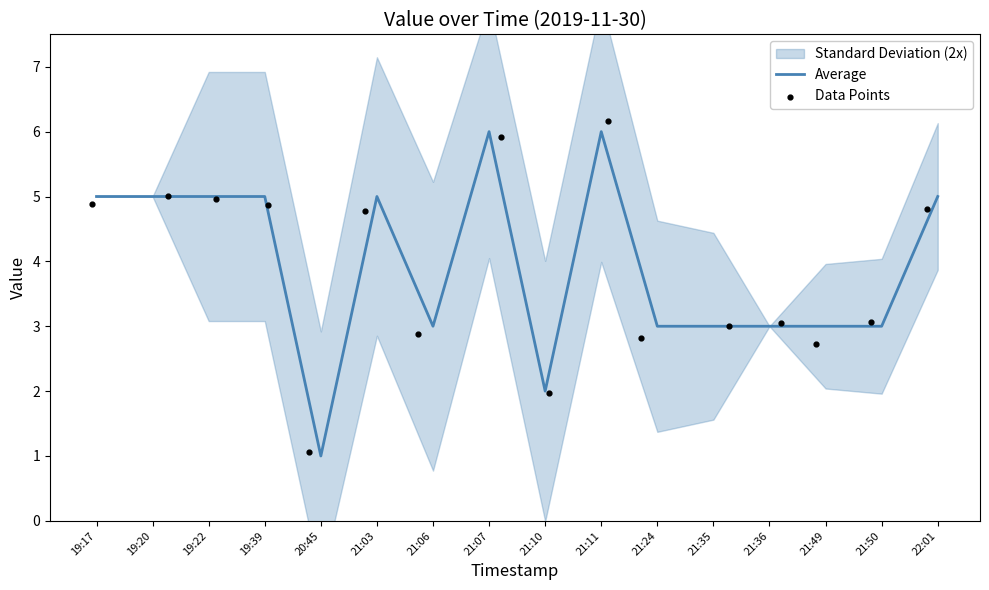

At which label does Average reach its minimum?

20:45